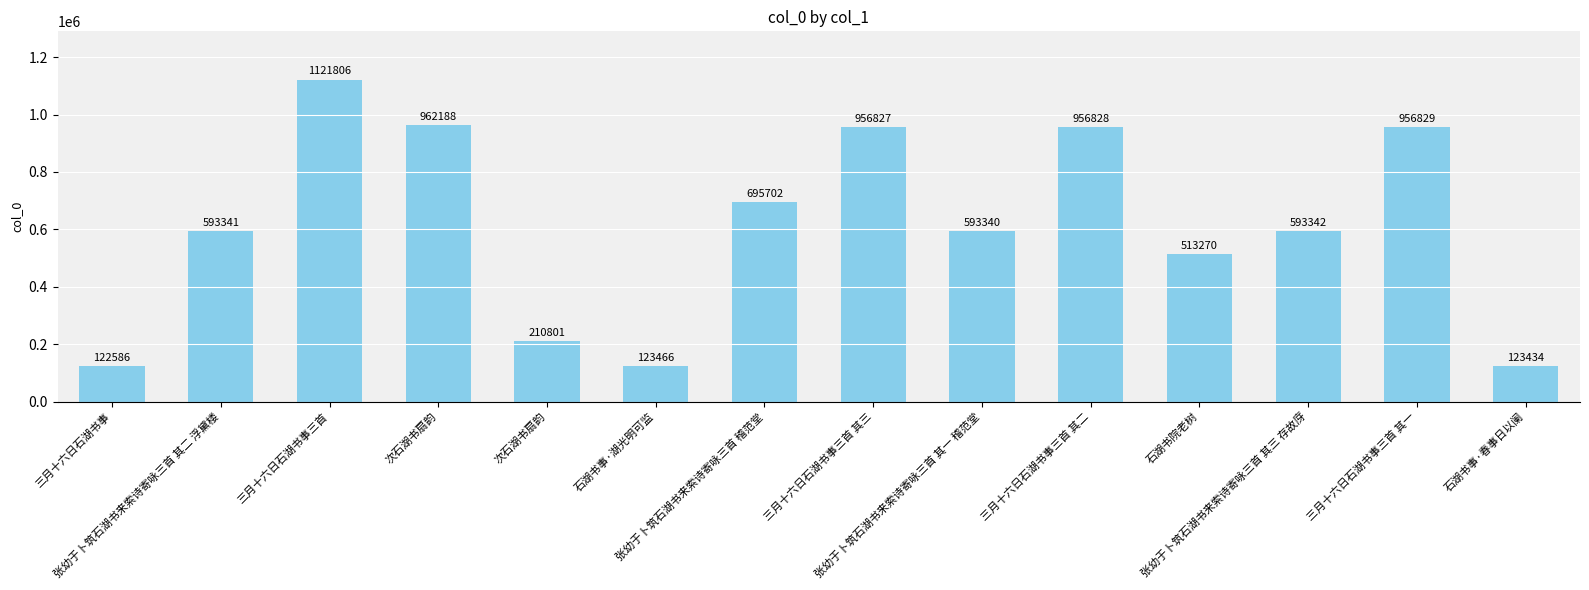

The chart shows a value of 695702 at 张幼于卜筑石湖书来索诗寄咏三首 稽范堂. True or false?

True